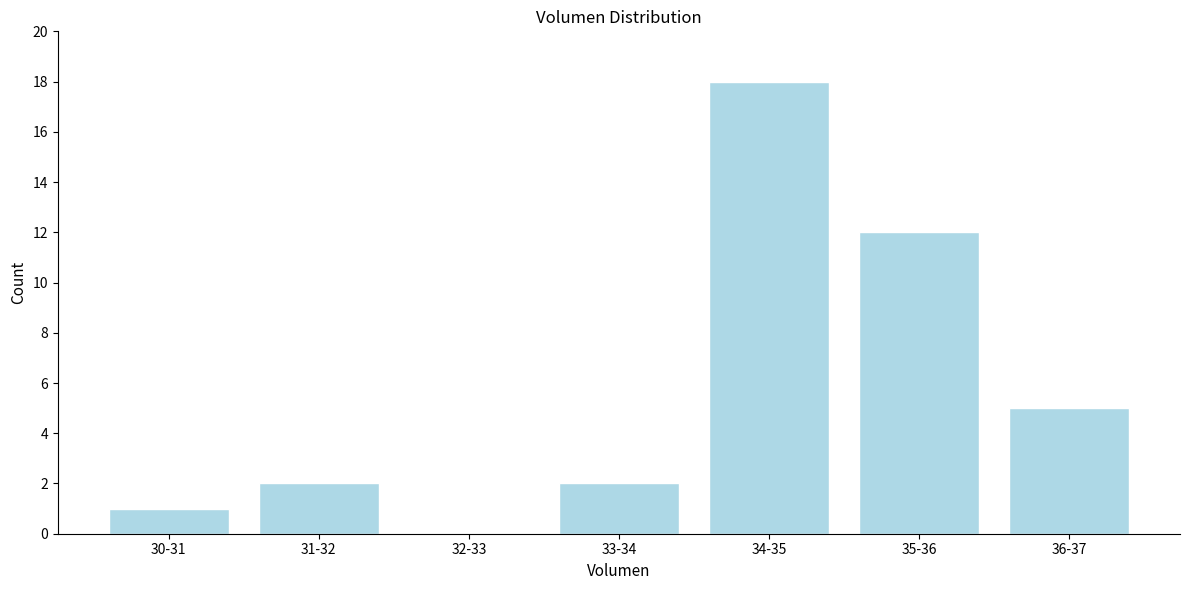

Reading left to right, what are all the values shown in this chart?

30-31=1	31-32=2	32-33=0	33-34=2	34-35=18	35-36=12	36-37=5